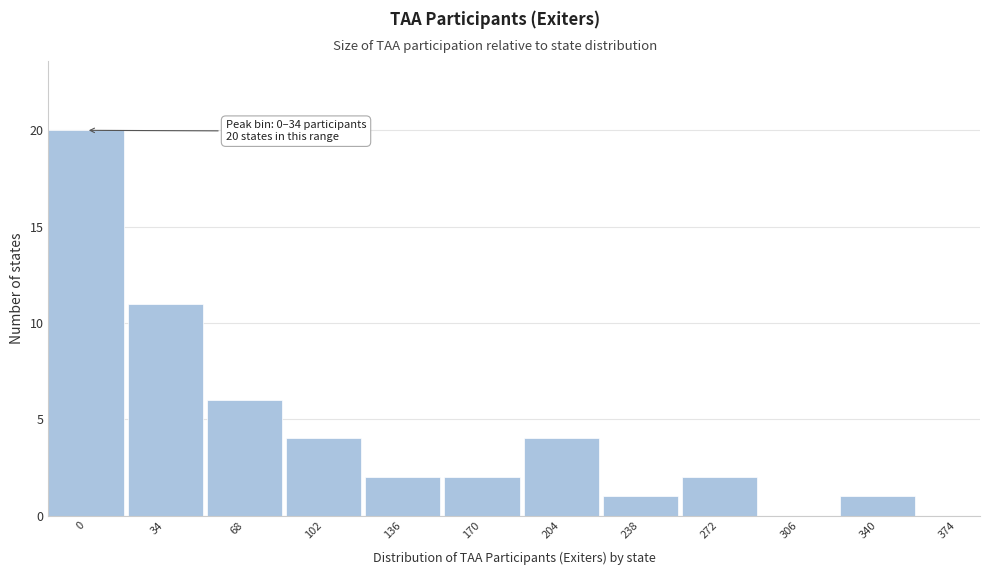

Reading left to right, what are all the values shown in this chart?

0=20	34=11	68=6	102=4	136=2	170=2	204=4	238=1	272=2	306=0	340=1	374=0